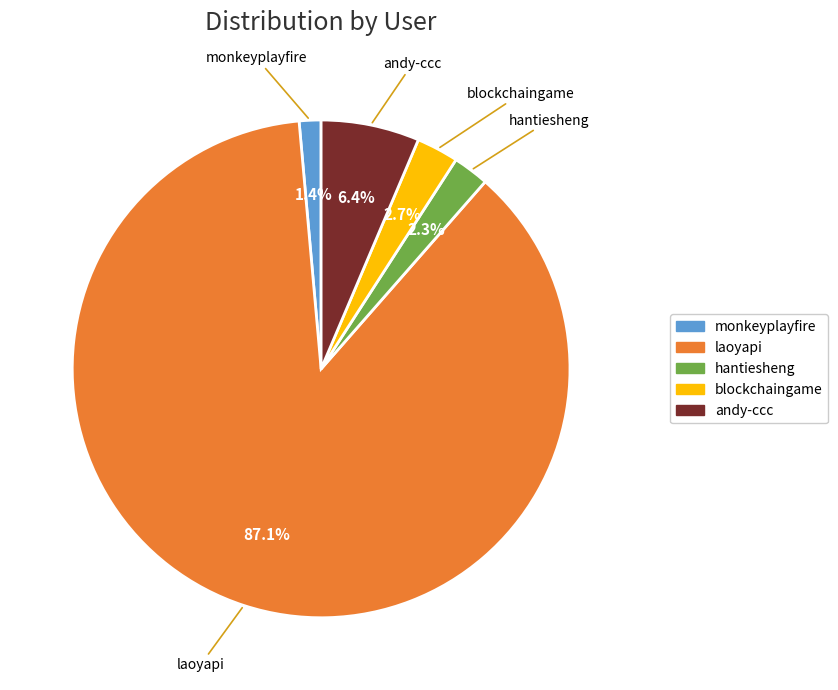

Which has a higher value, monkeyplayfire or laoyapi?

laoyapi